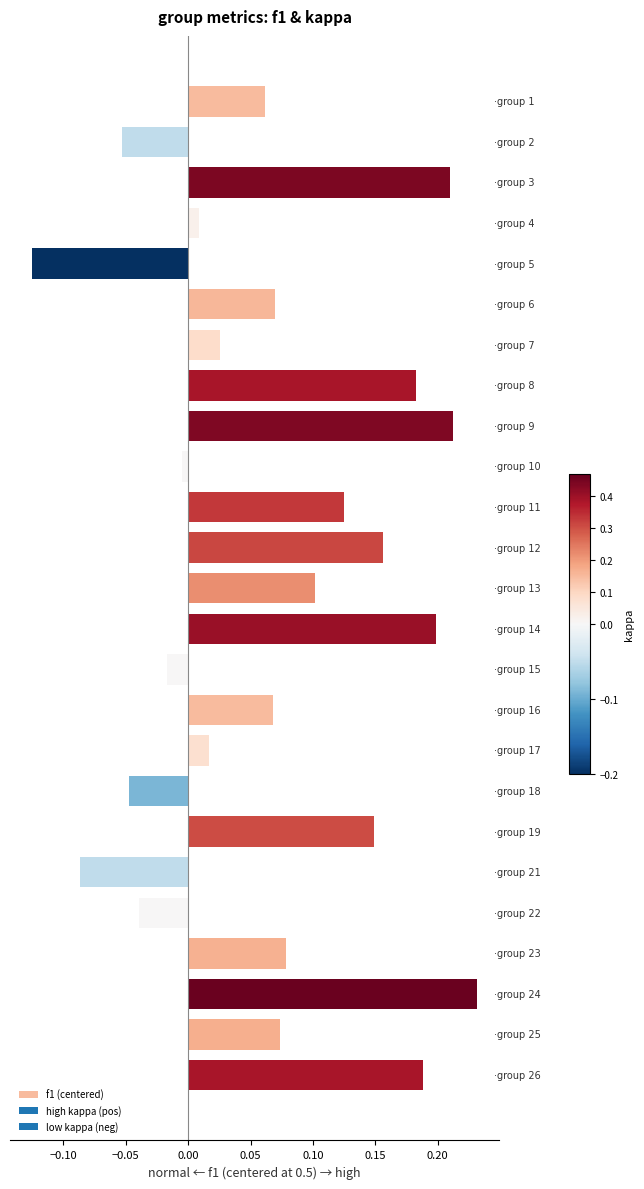

What is the difference between the maximum and second lowest values?

0.3